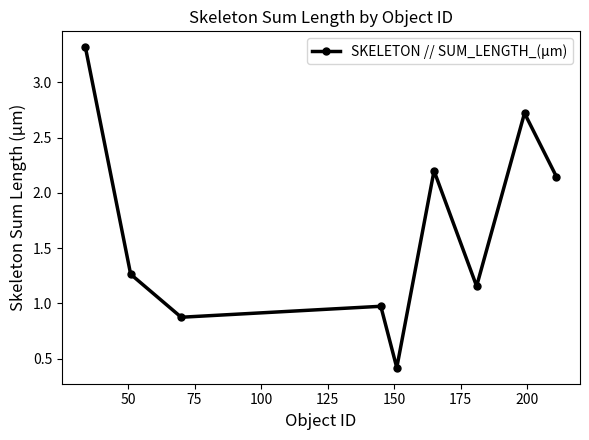

What is the difference between the maximum and second lowest values?

2.4